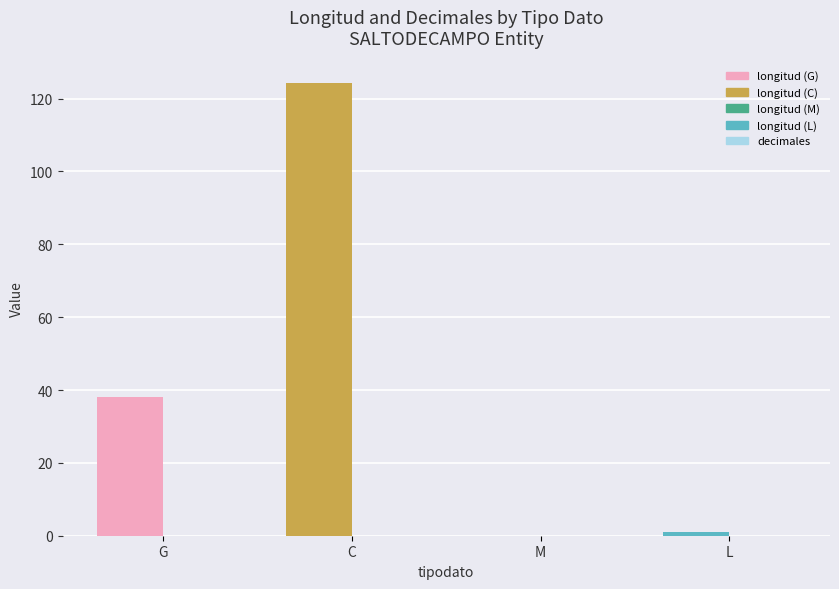

What position from the left is M?

3